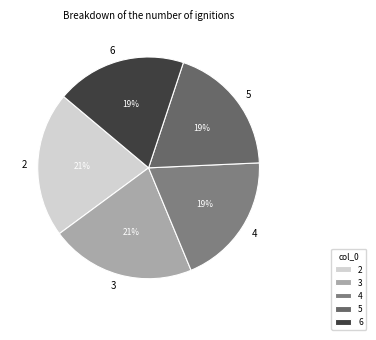

To the nearest percent, what is the difference between the 2 and 5 slice percentages?

2%